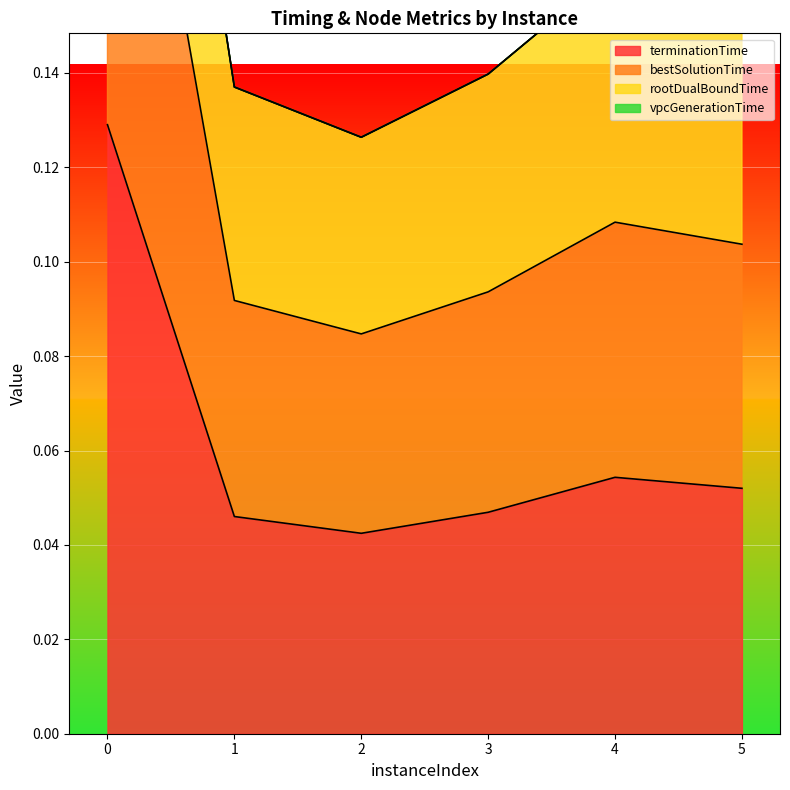

Does the chart display data point markers on the line(s)?

No